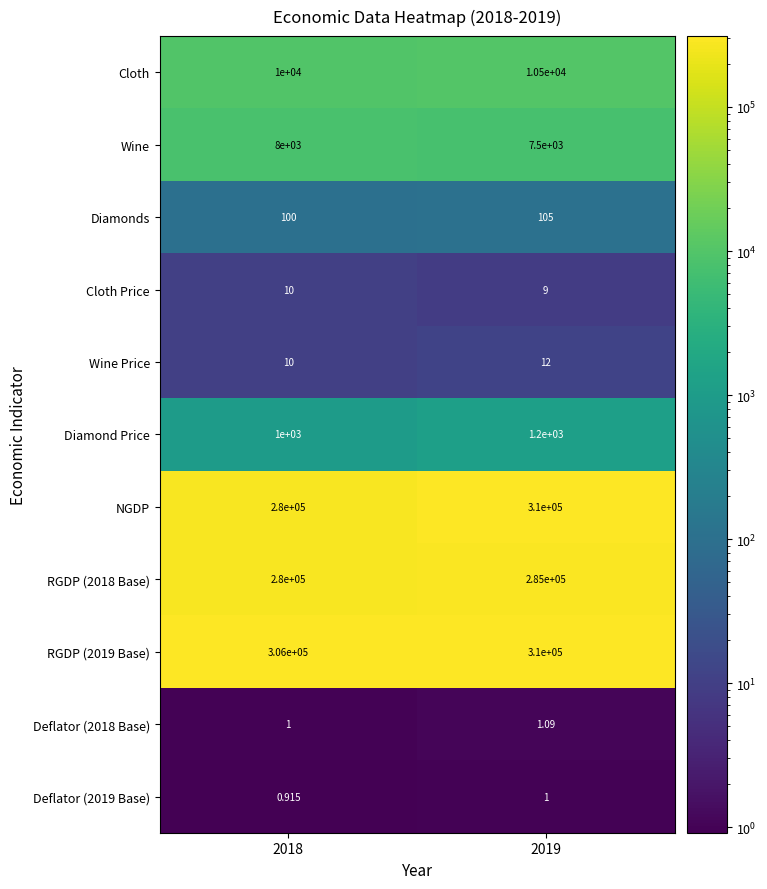

Which series changed the most between 2018 and 2019?

NGDP